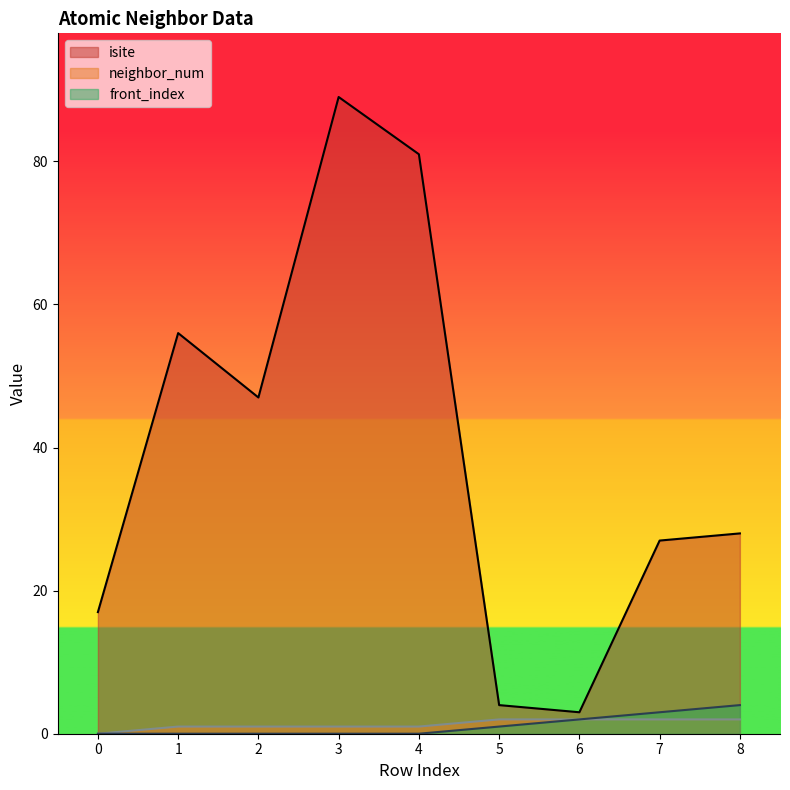

How many positive values does the front_index series have?

4